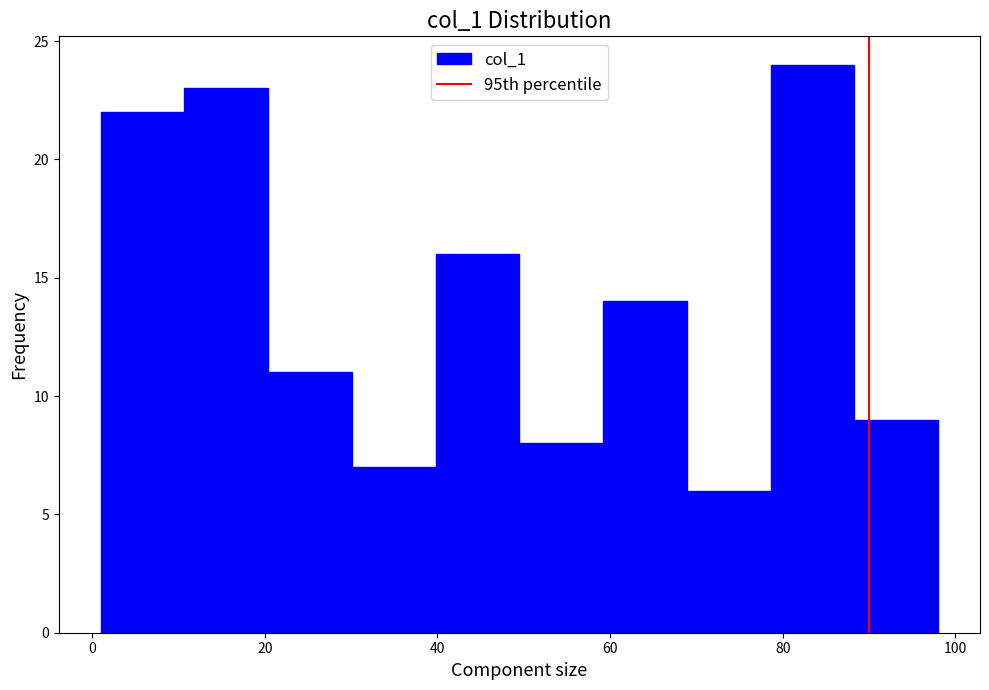

How tall is the bar that spans 88 to 98 on the x-axis? Neither the bar edges nor the heights are printed on the chart, so give them approximately, as read against the axes.

9